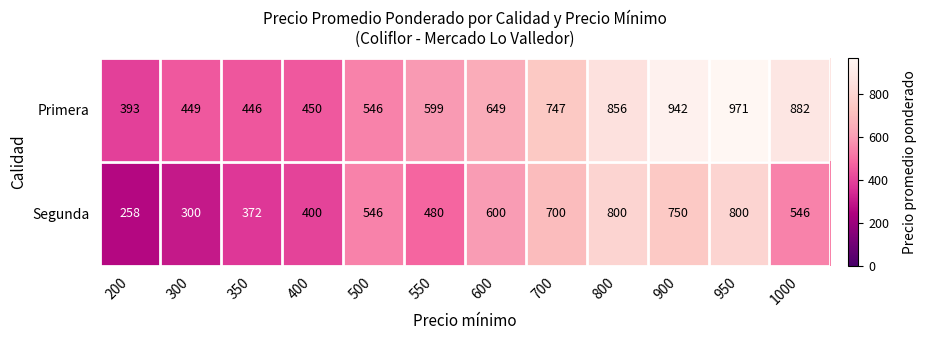

What is the sum of all Segunda values?

6552